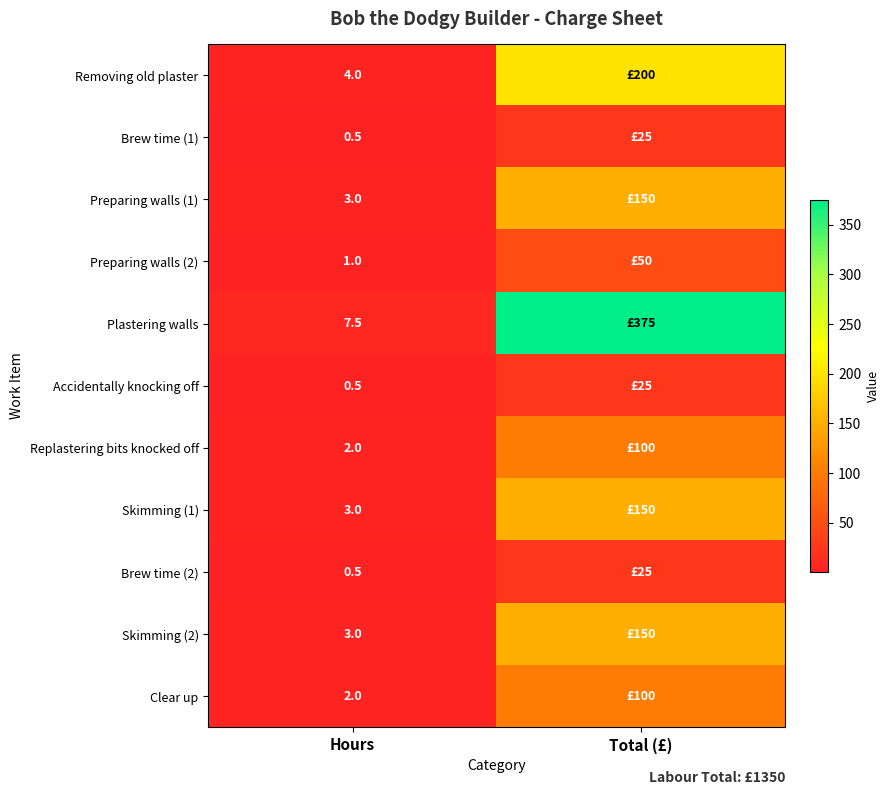

What is the spread (max minus min) of values at Hours?

7.0